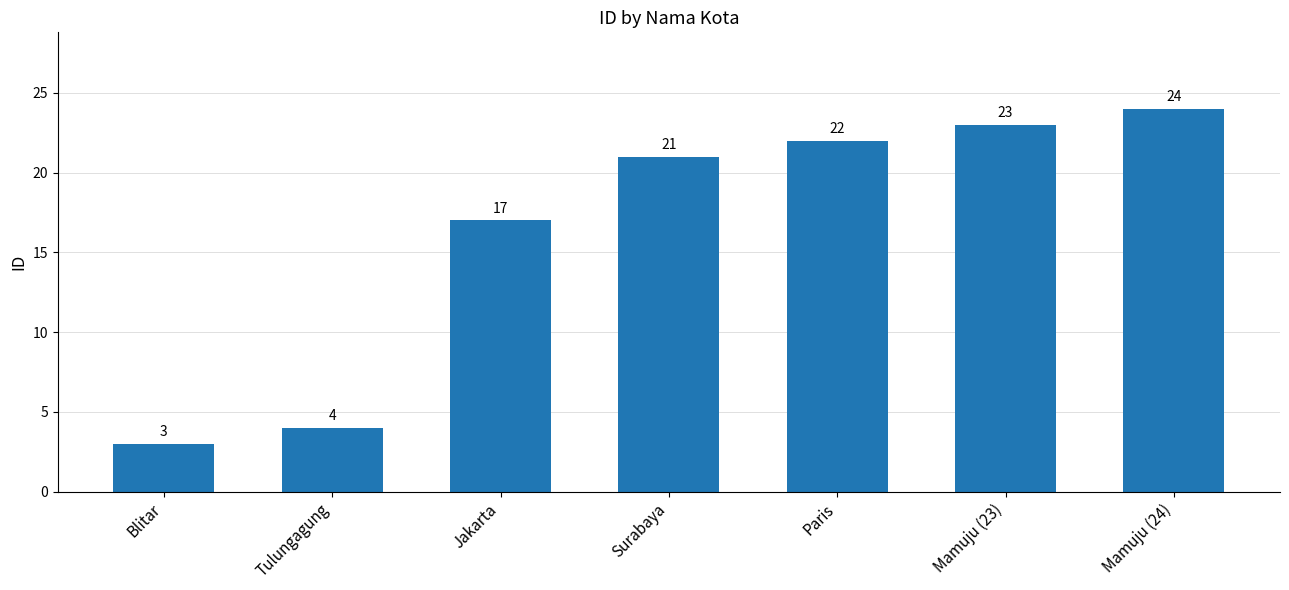

Reading left to right, list all the values displayed in this chart.

Blitar=3	Tulungagung=4	Jakarta=17	Surabaya=21	Paris=22	Mamuju (23)=23	Mamuju (24)=24